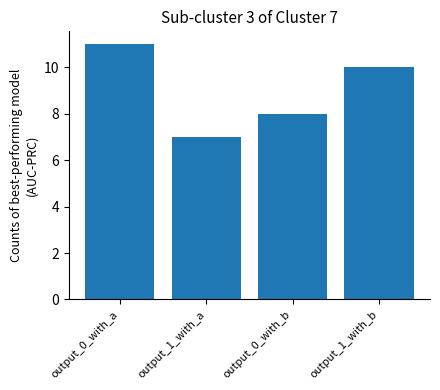

Rank the categories by value from lowest to highest.

output_1_with_a, output_0_with_b, output_1_with_b, output_0_with_a